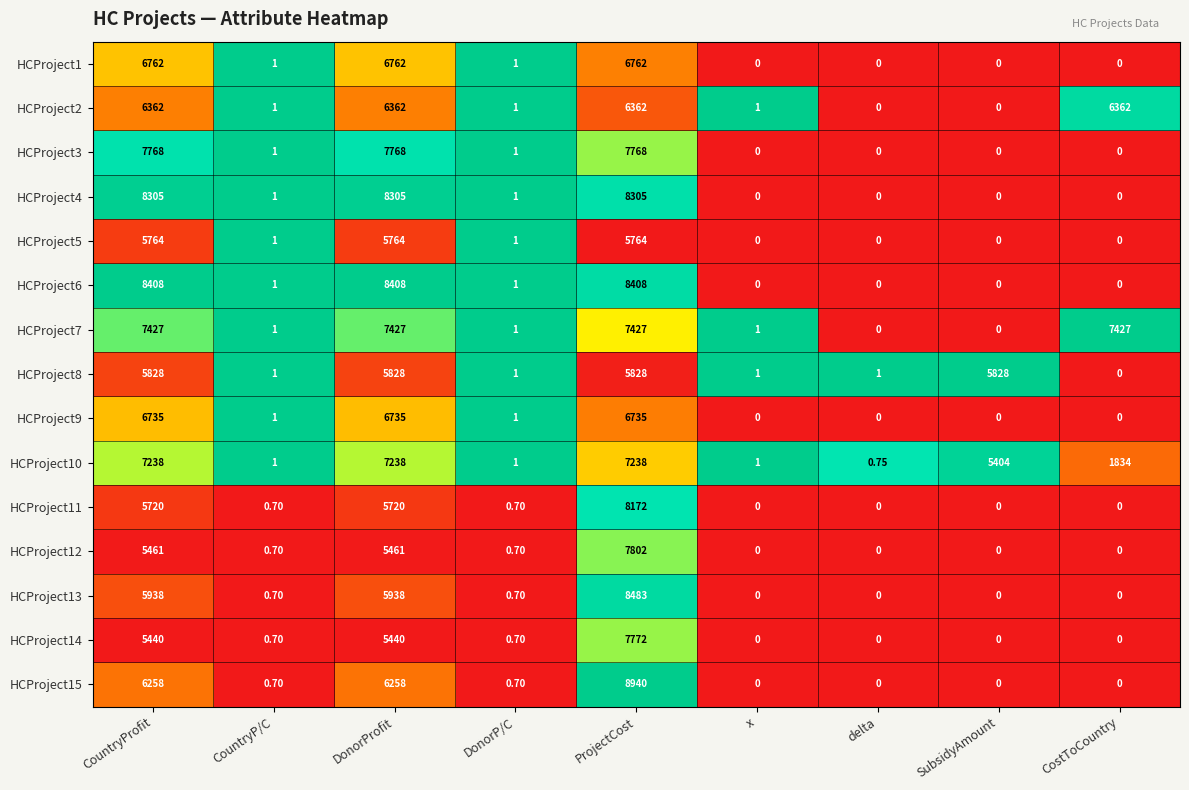

Where does the HCProject10 series first go above 1834?

CountryProfit